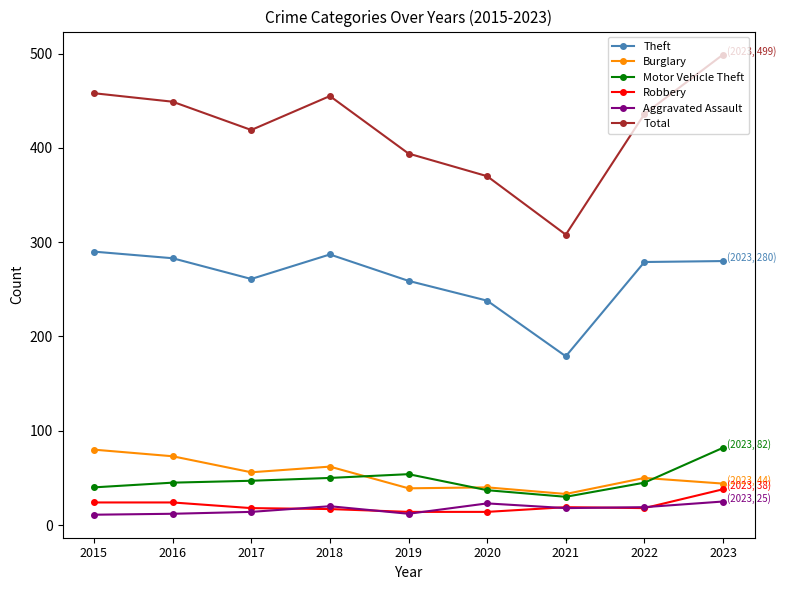

True or false: Motor Vehicle Theft and Total intersect in this chart.

False